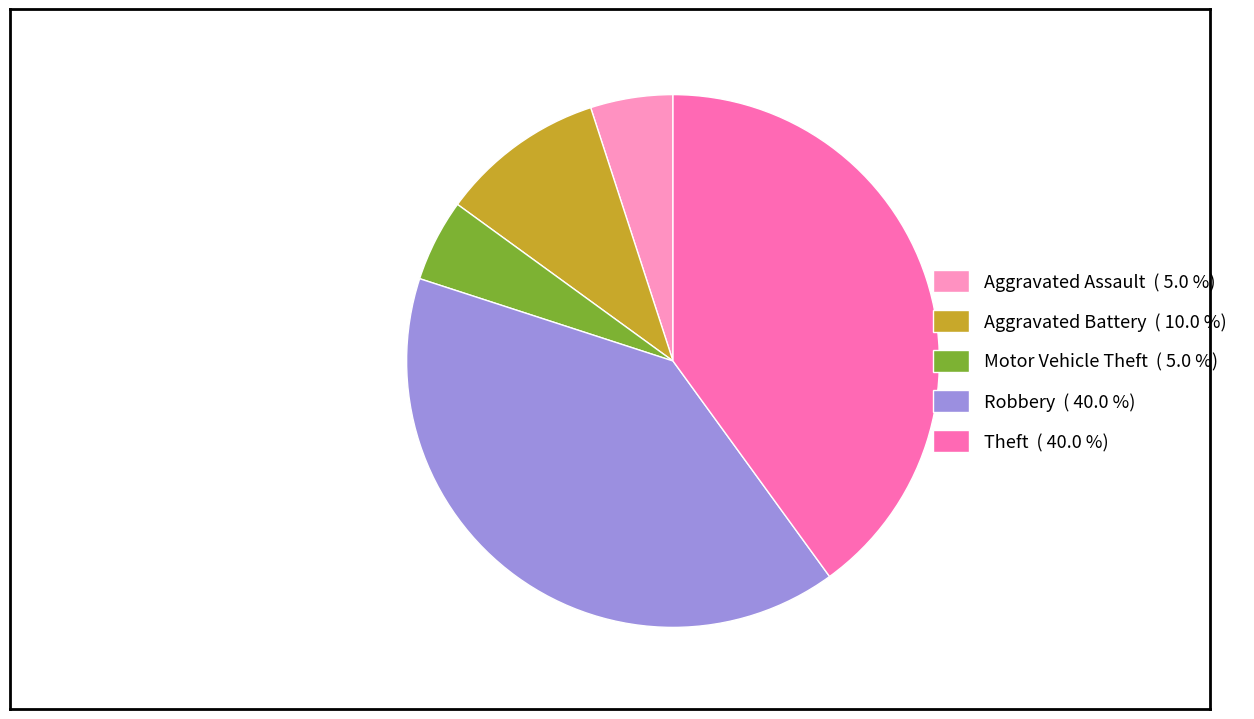

Which has a higher value, Motor Vehicle Theft ( 5.0 %) or Aggravated Battery ( 10.0 %)?

Aggravated Battery ( 10.0 %)